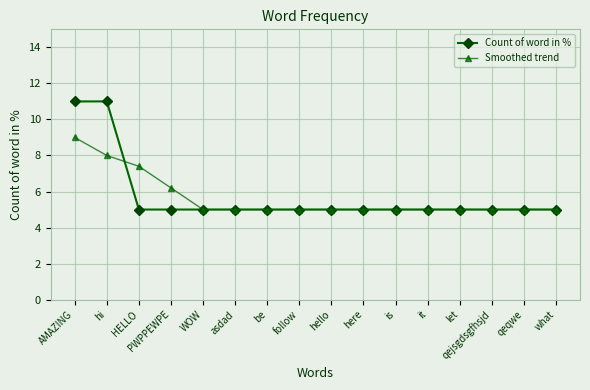

Reading left to right, extract all data points from this chart.

Count of word in %: 11.0	11.0	5.0	5.0	5.0	5.0	5.0	5.0	5.0	5.0	5.0	5.0	5.0	5.0	5.0	5.0
Smoothed trend: 9.0	8.0	7.4	6.2	5.0	5.0	5.0	5.0	5.0	5.0	5.0	5.0	5.0	5.0	5.0	5.0